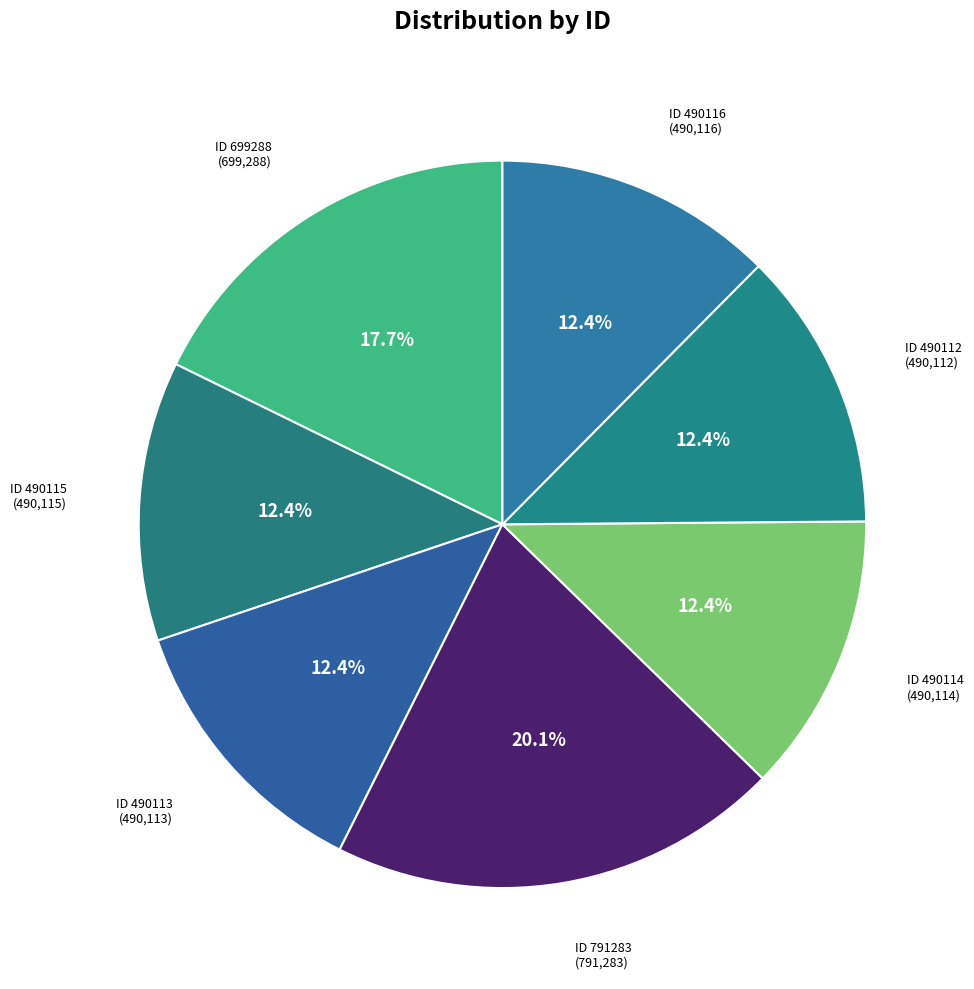

To the nearest percent, what is the average slice percentage?

14%